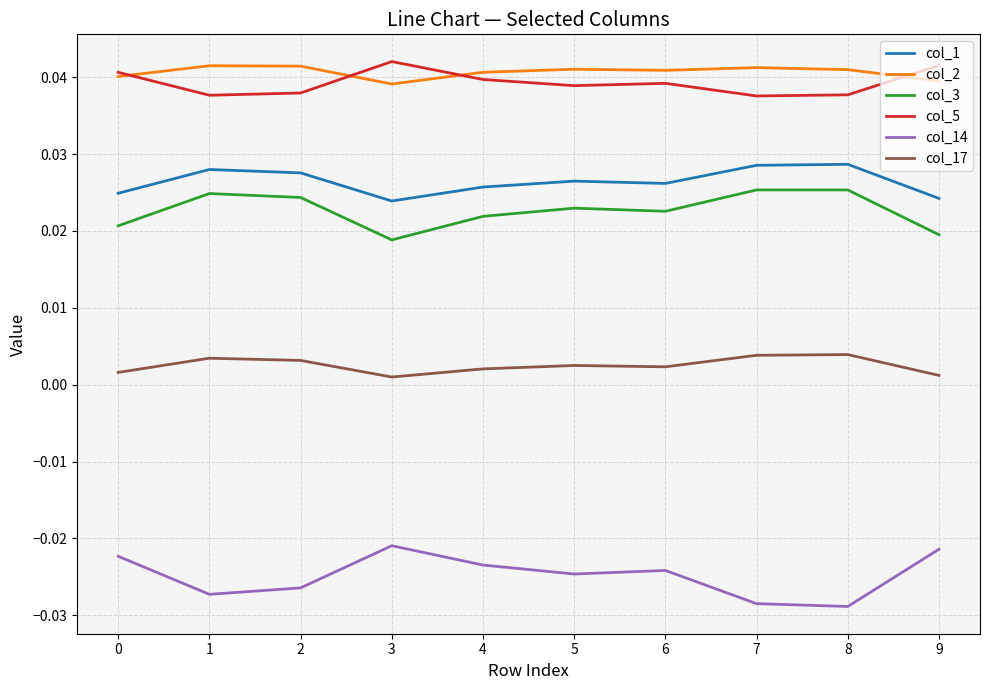

The value of col_2 at 4 is 0.1. True or false?

False